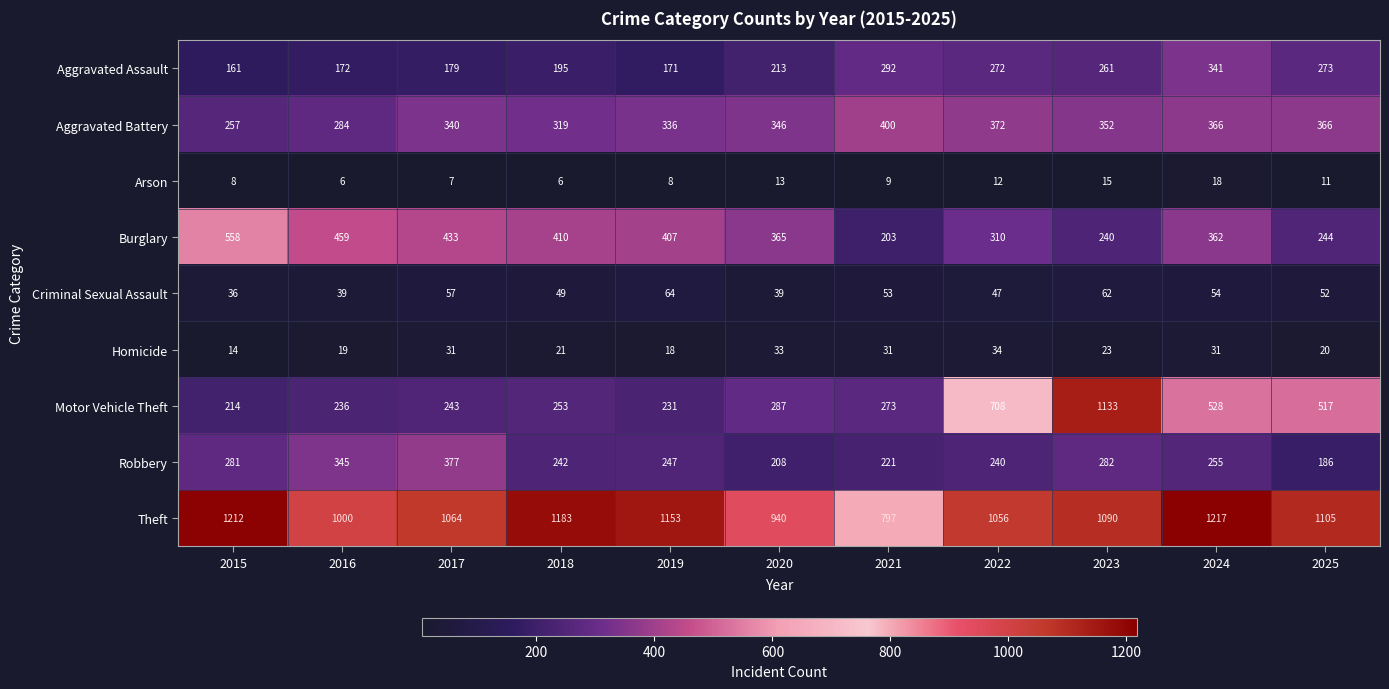

What is the sum of the Aggravated Battery values at 2020 and 2018?

665